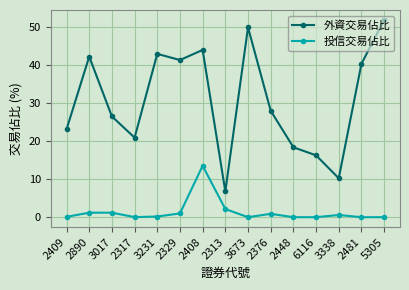

Which series changed the most between 2409 and 2329?

外資交易佔比